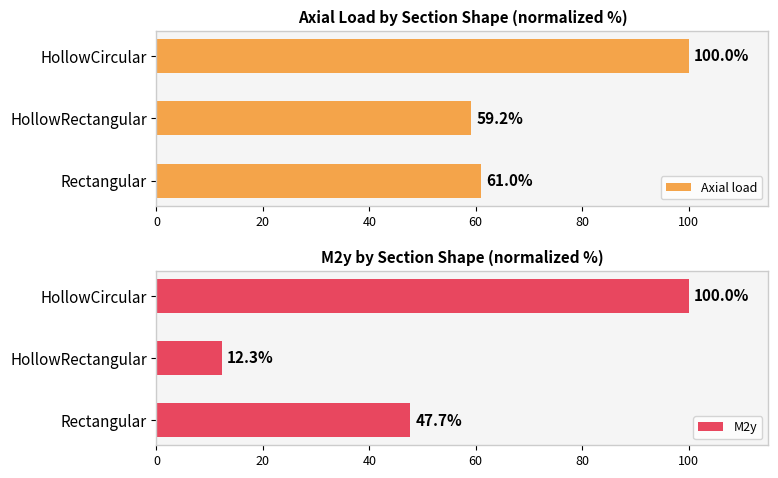

Which category has the highest value in the M2y series?

HollowCircular